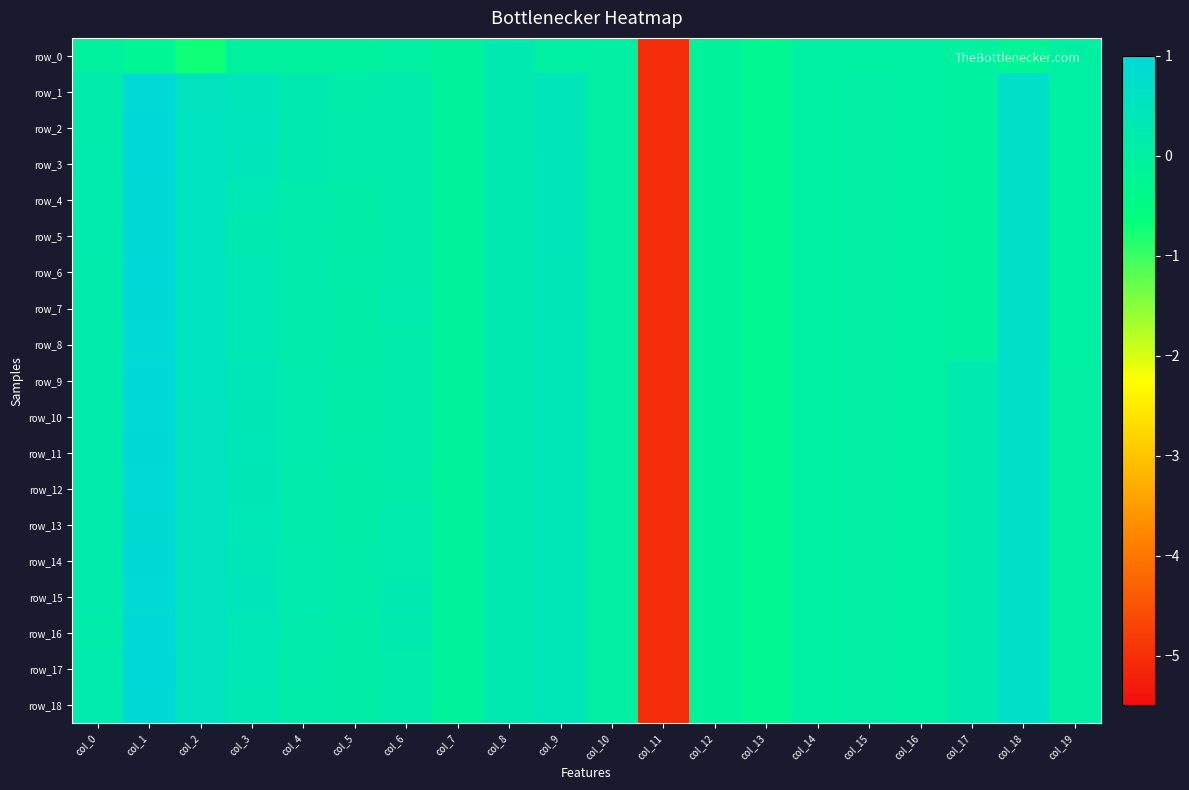

What is the difference between the row_2 values at col_16 and col_3?

0.5